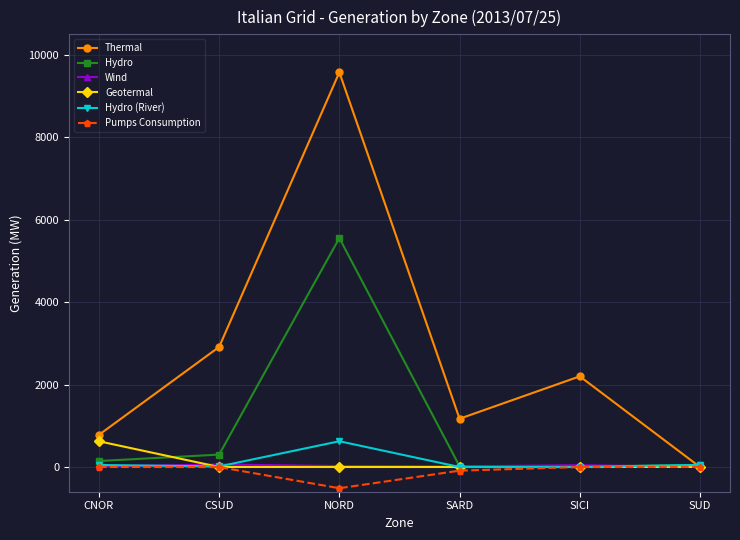

Is the value of Hydro at CSUD greater than the value of Thermal at SICI?

No